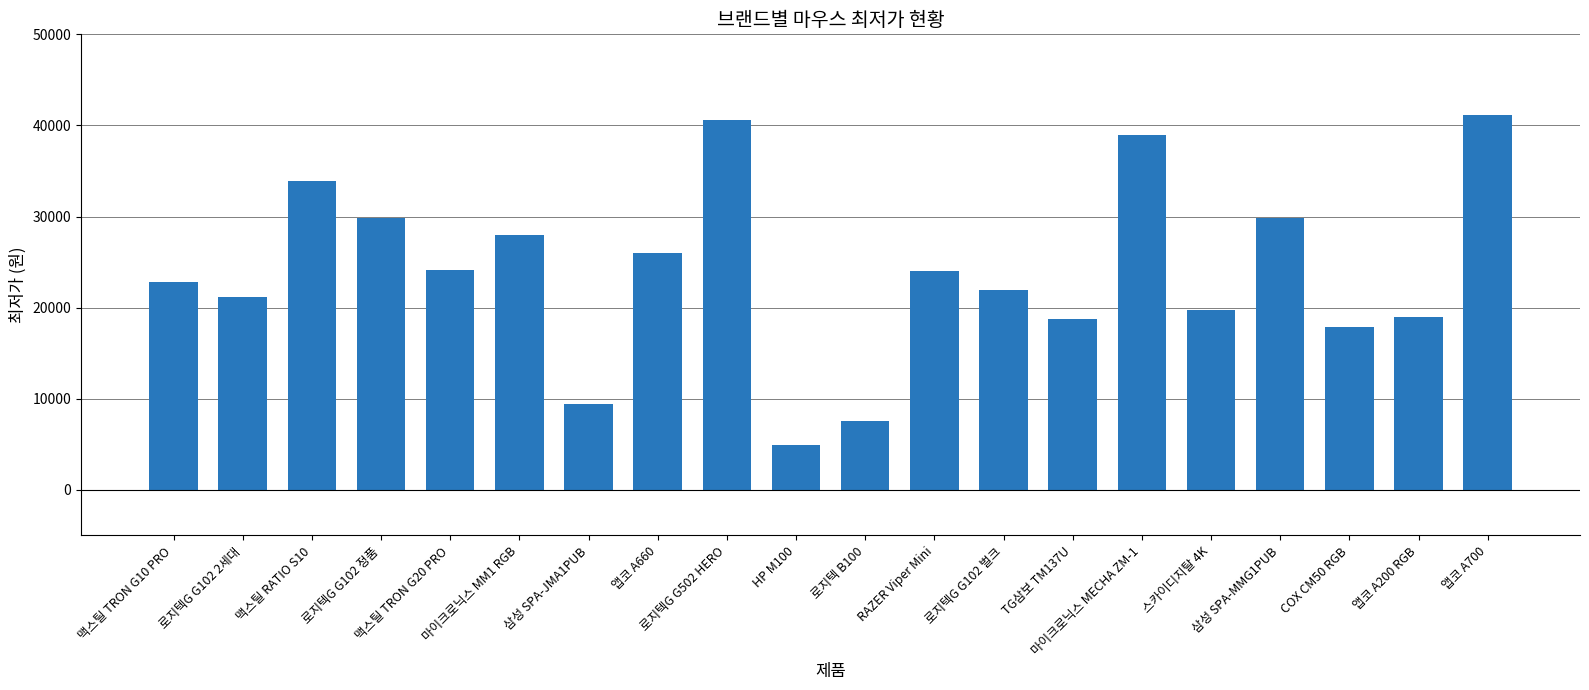

Between 로지텍G G502 HERO and 앱코 A200 RGB, which is larger?

로지텍G G502 HERO